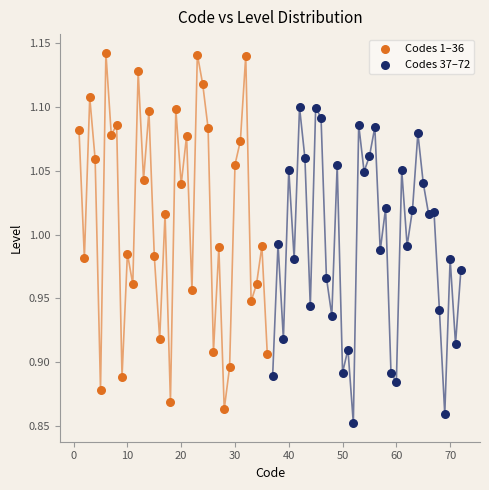

What are all the series names shown in the legend?

Codes 1–36, Codes 37–72